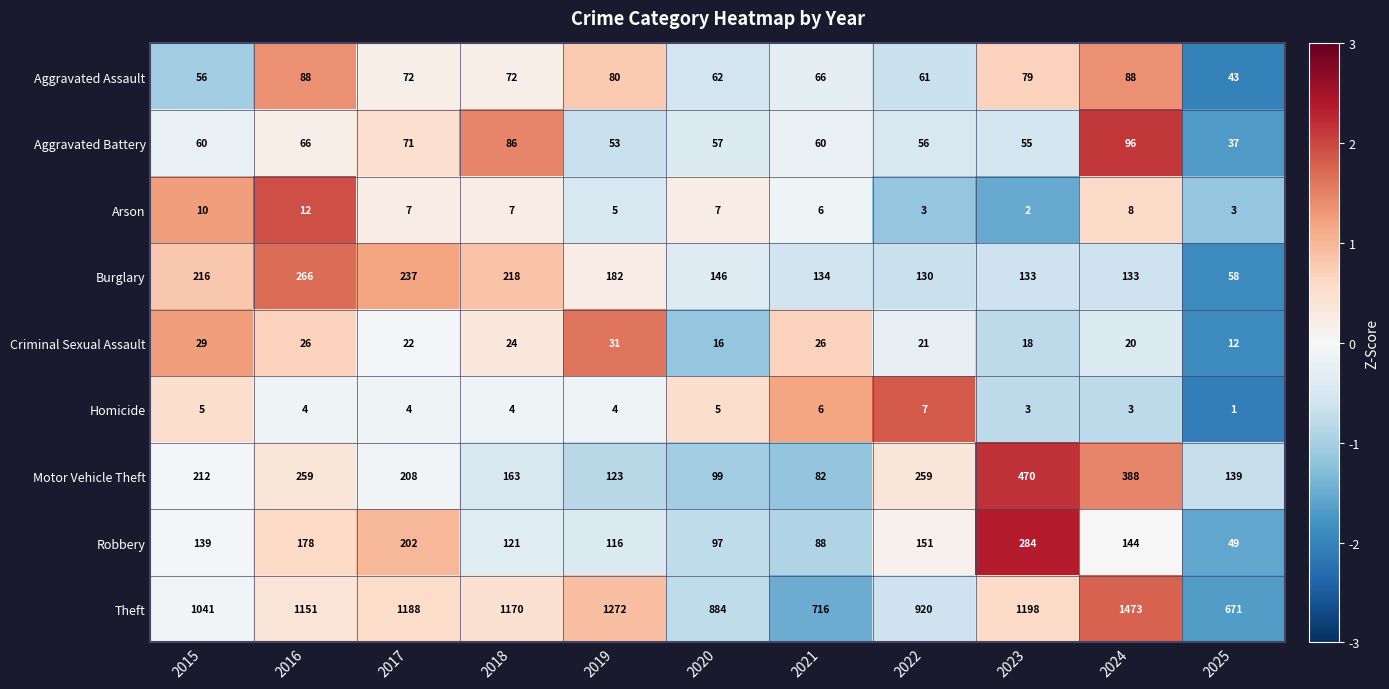

At which category is the sum across all series the highest?

2024